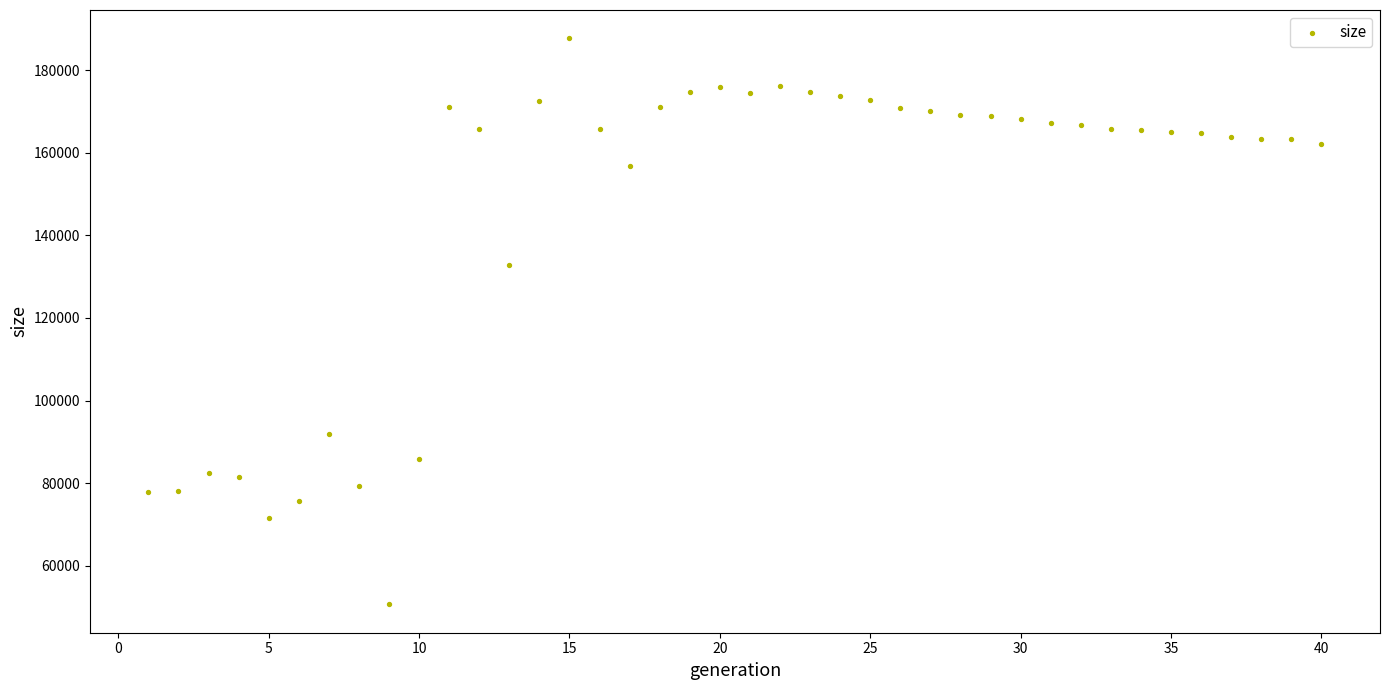

What Y value in the scatter plot is closest to 119172?

132801